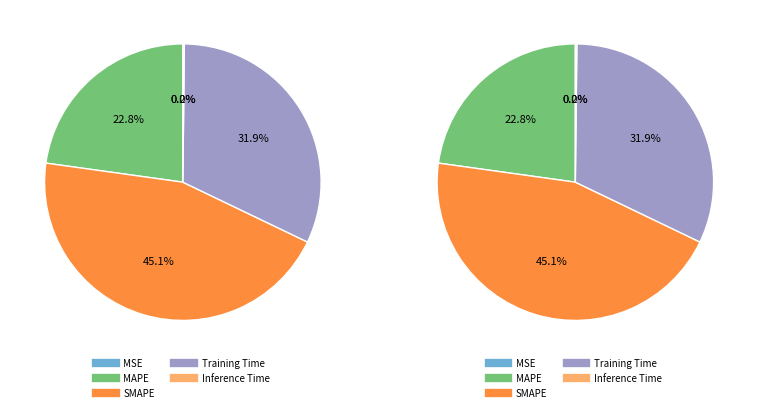

Which has a higher value, Inference Time or SMAPE?

SMAPE